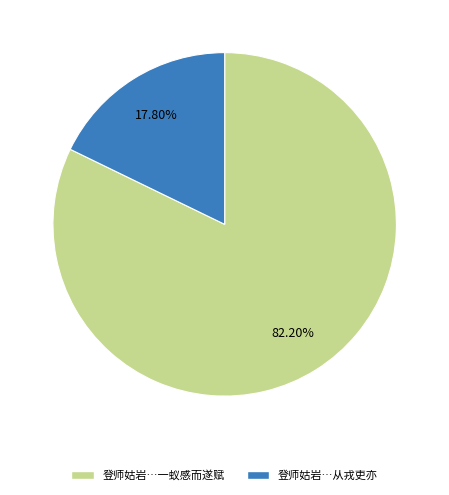

How many segments does this pie chart have?

2